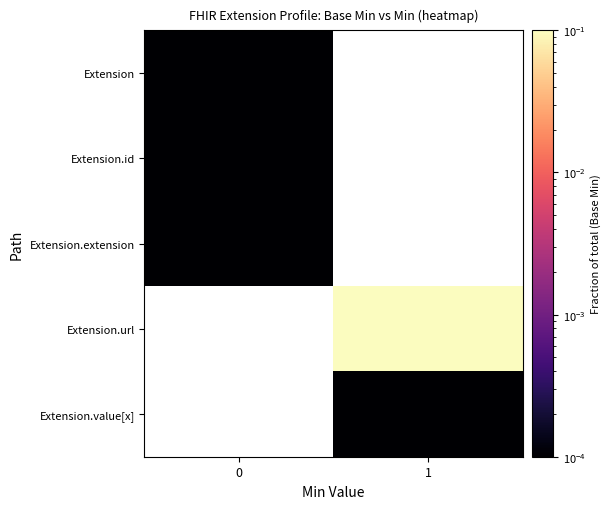

True or false: Extension.id has a value of 0.0 at 0.

True